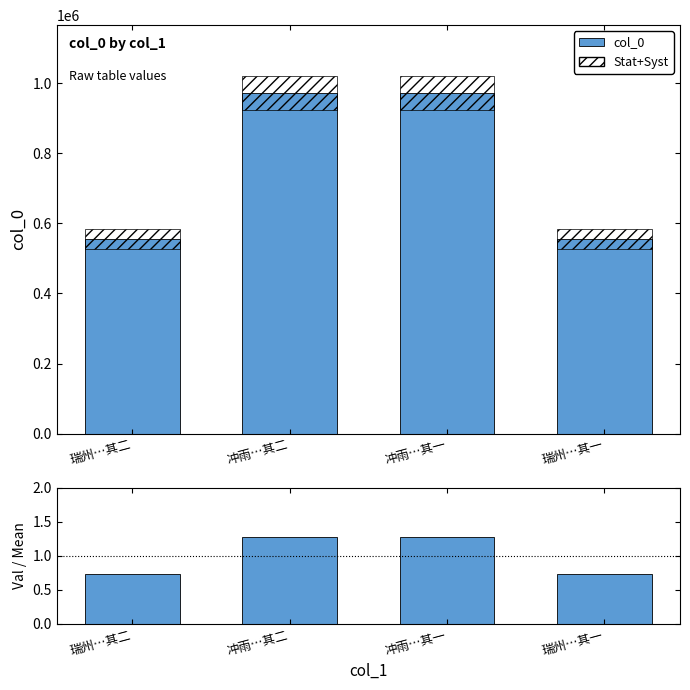

How many values in the col_0 series are below 971172?

2